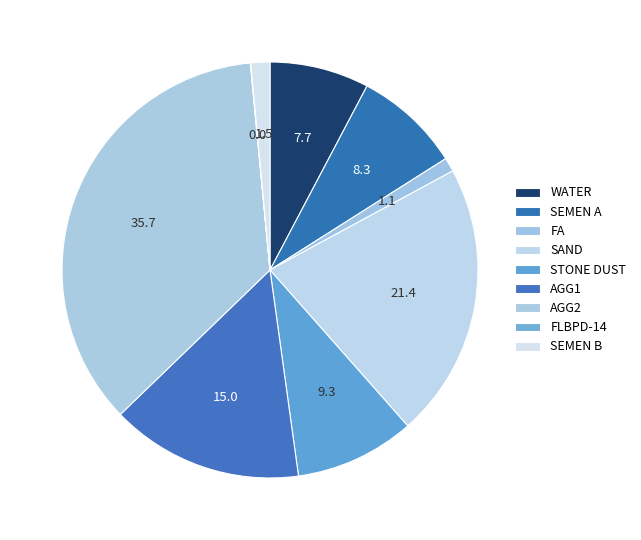

To the nearest percent, what is the difference between the largest and smallest slice percentages?

36%